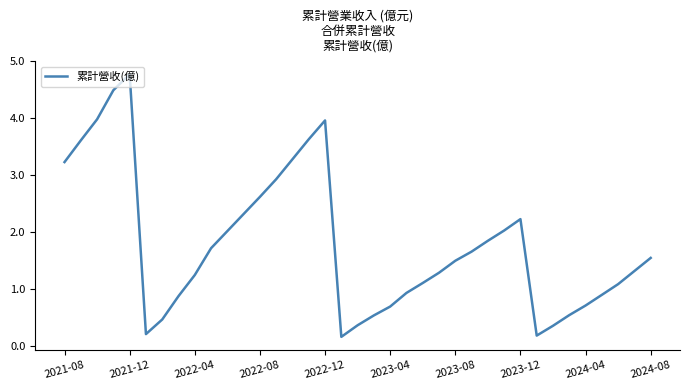

What is the difference between the maximum and minimum values?

4.6